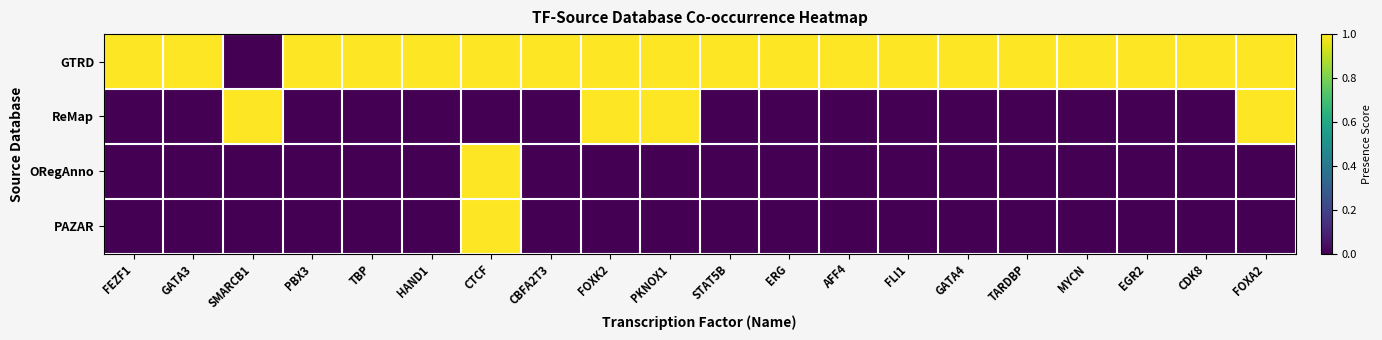

At PBX3, list the series in order from smallest to largest.

ReMap, ORegAnno, PAZAR, GTRD